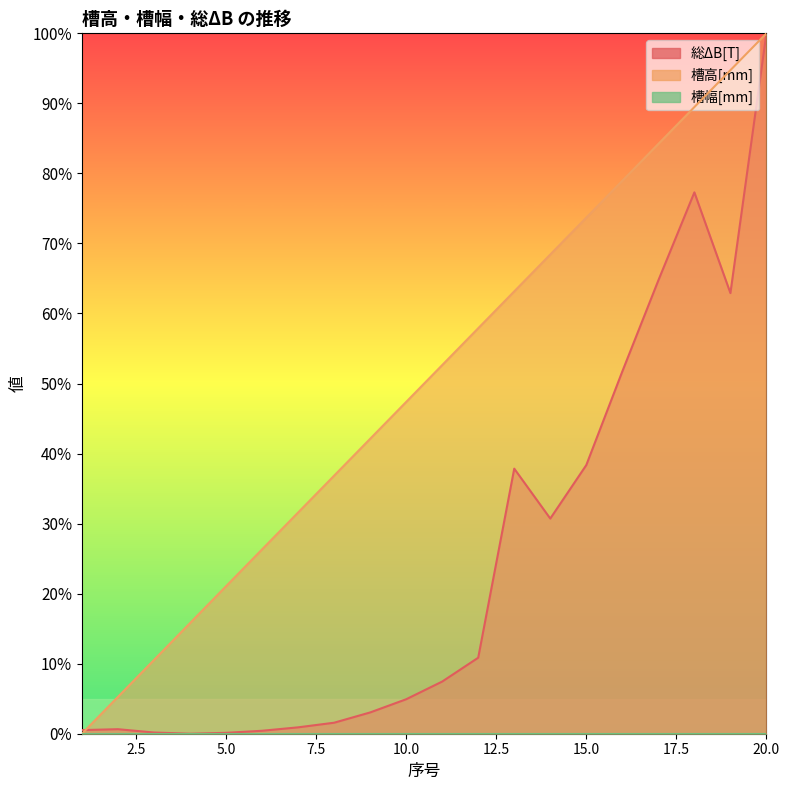

How many times do 槽高[mm] and 総ΔB[T] cross each other?

1